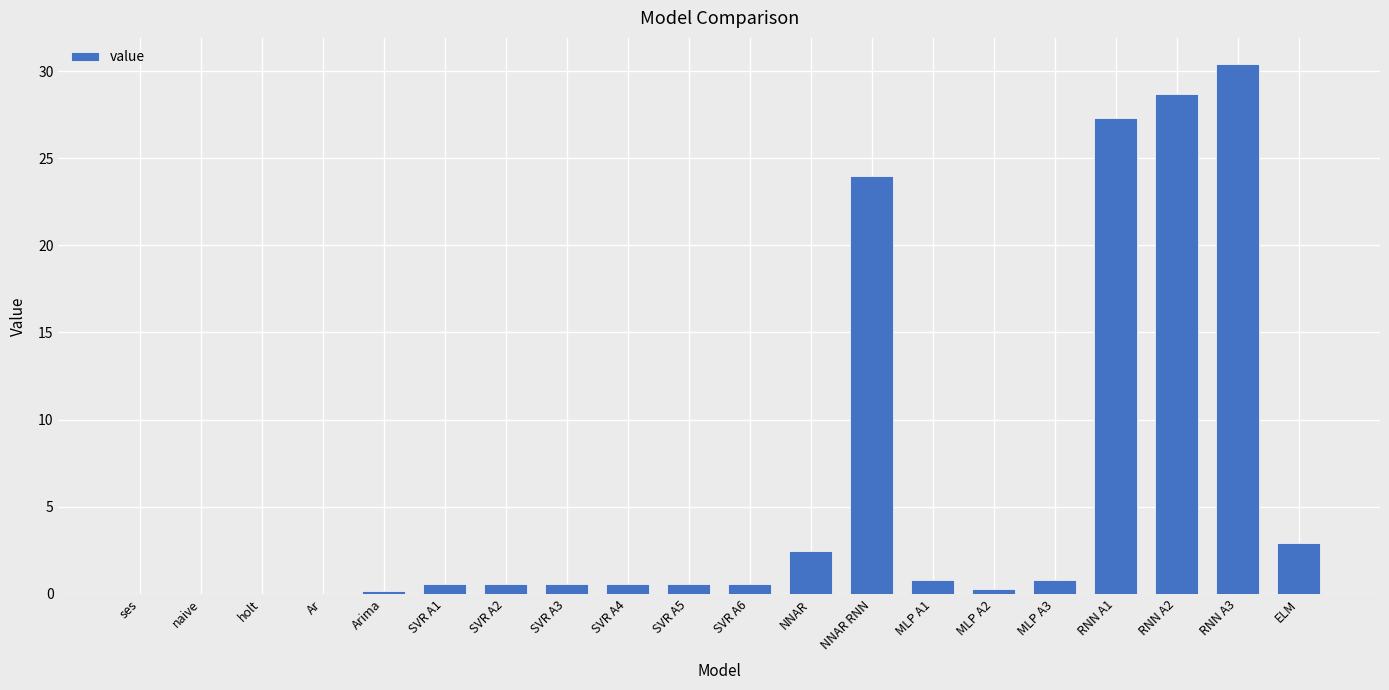

What is the sum of the values at RNN A2 and RNN A1?

56.0